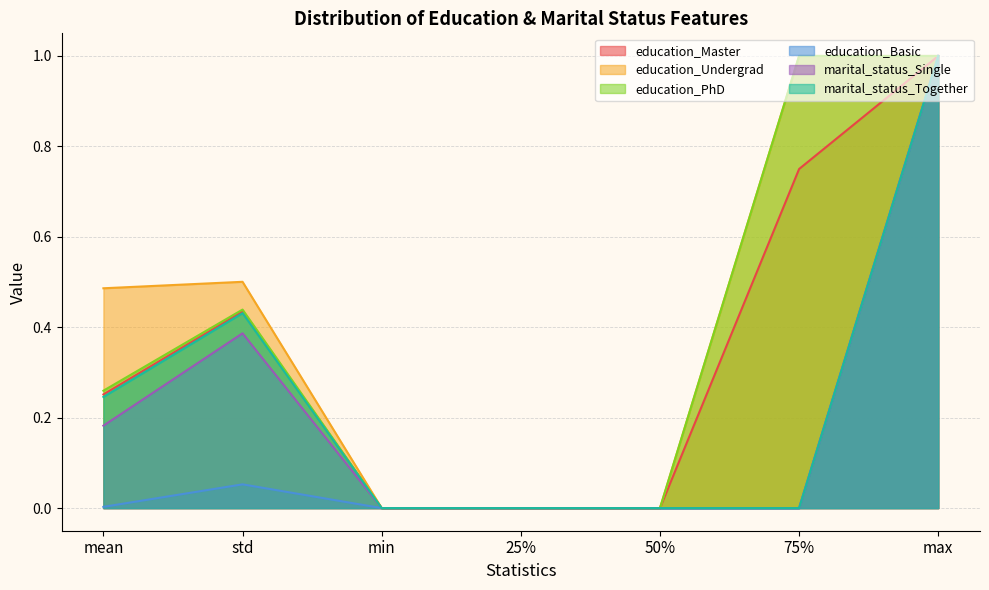

True or false: education_Undergrad and education_Basic cross at least once.

False